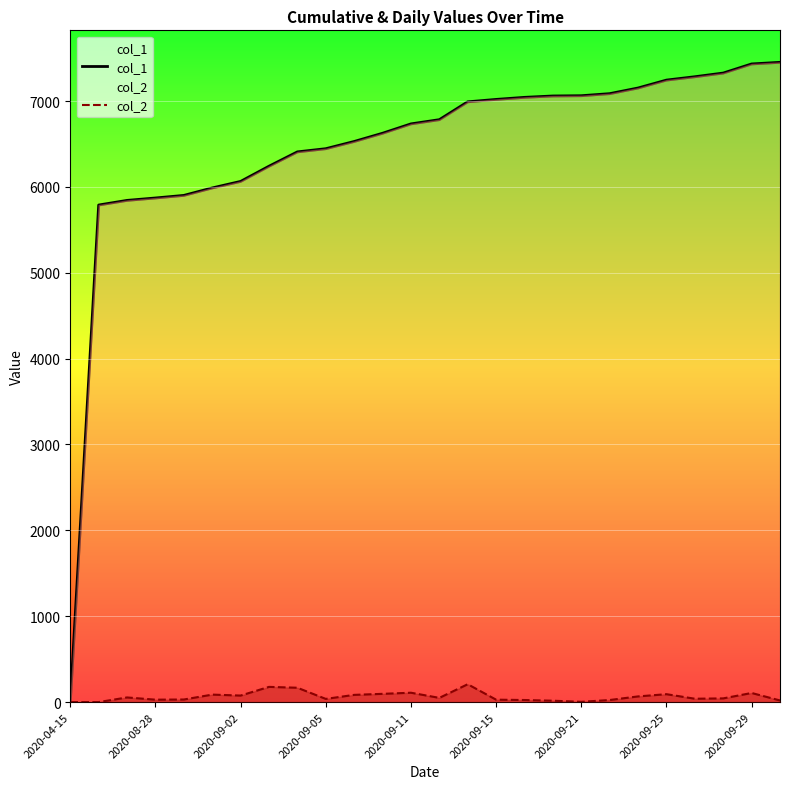

At which label does col_2 reach its peak?

14